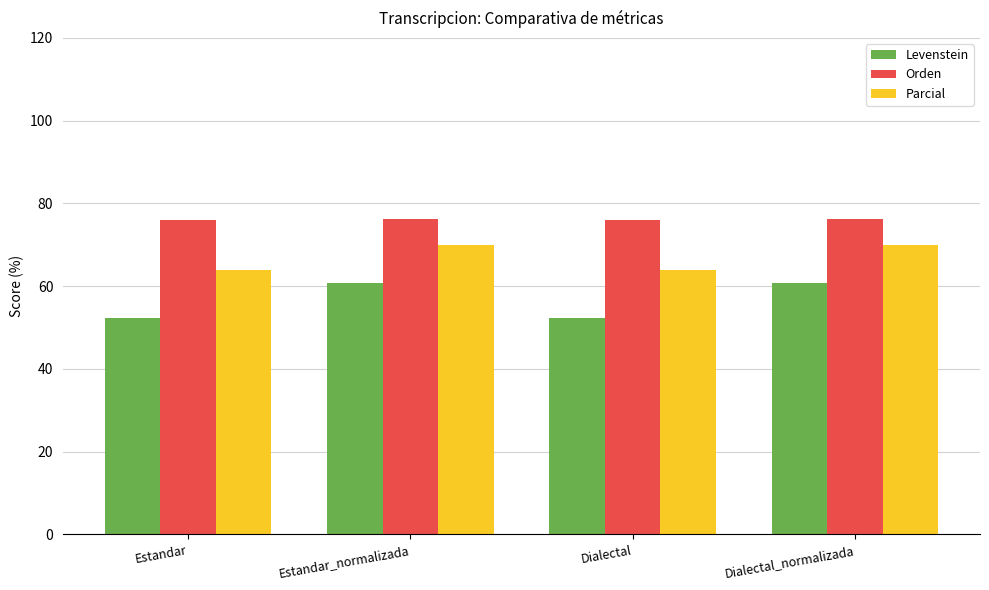

How many values in the Parcial series exceed 69?

2